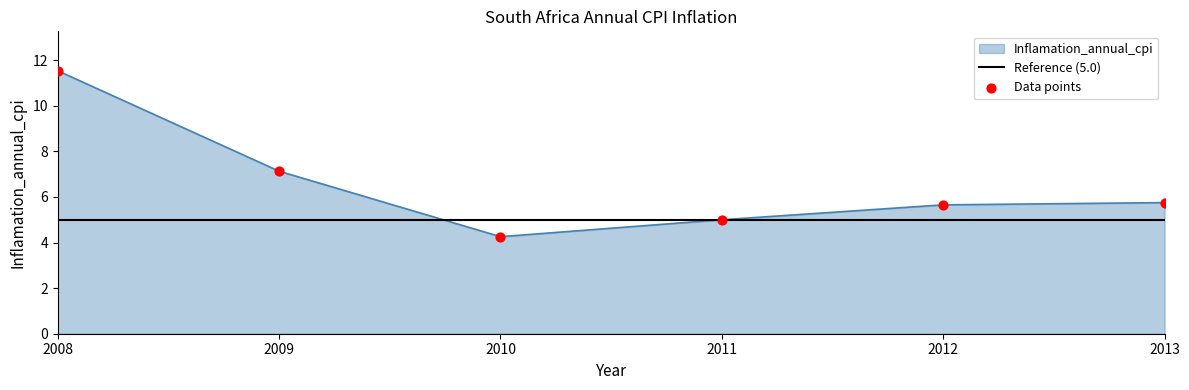

What is the change in value from 2012 to 2013?

+0.1